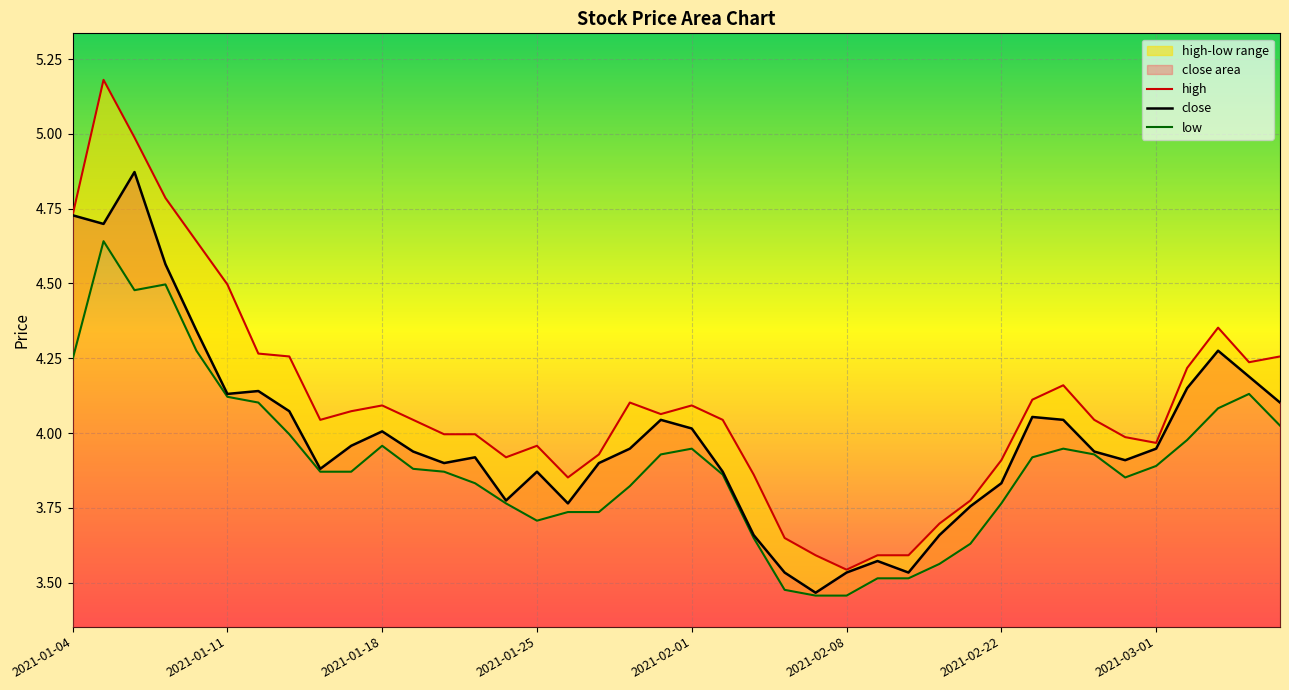

True or false: close and high cross at least once.

False